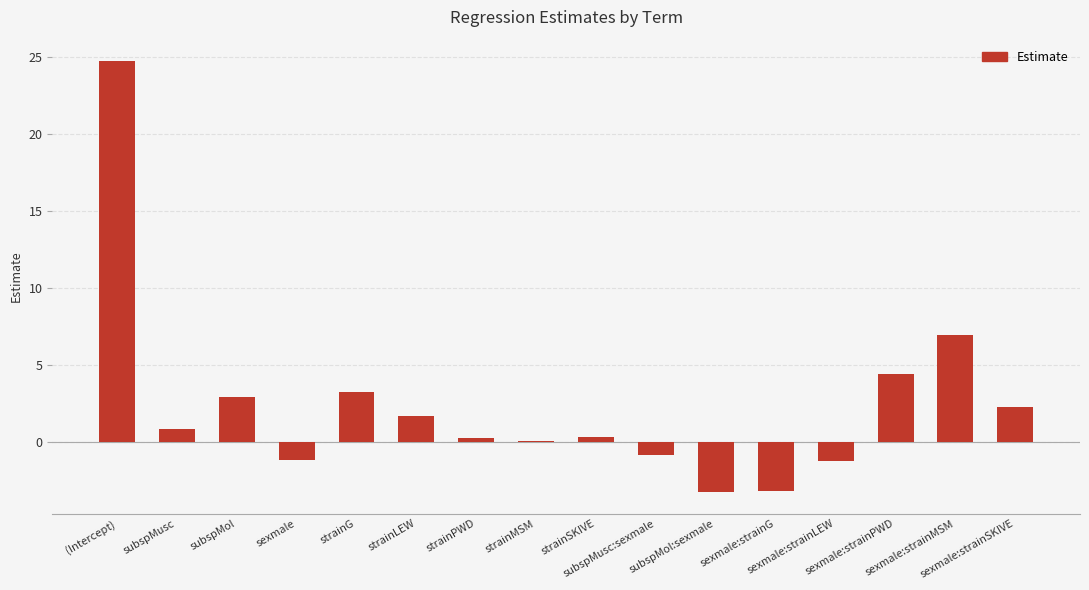

What is the sum of the values at strainPWD and (Intercept)?

25.0